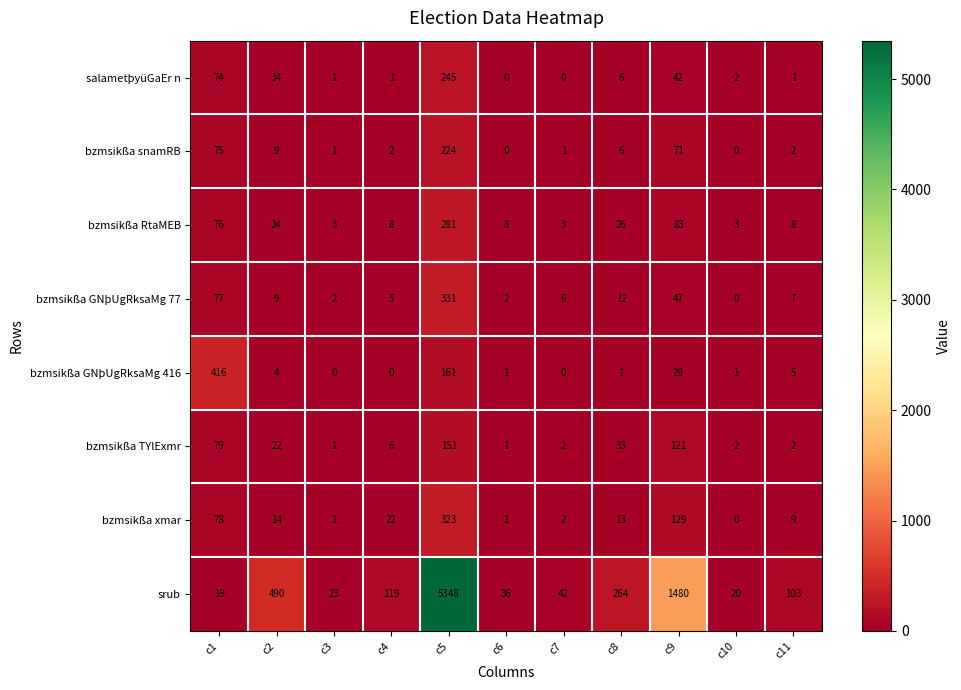

What is the greatest value displayed?

5348